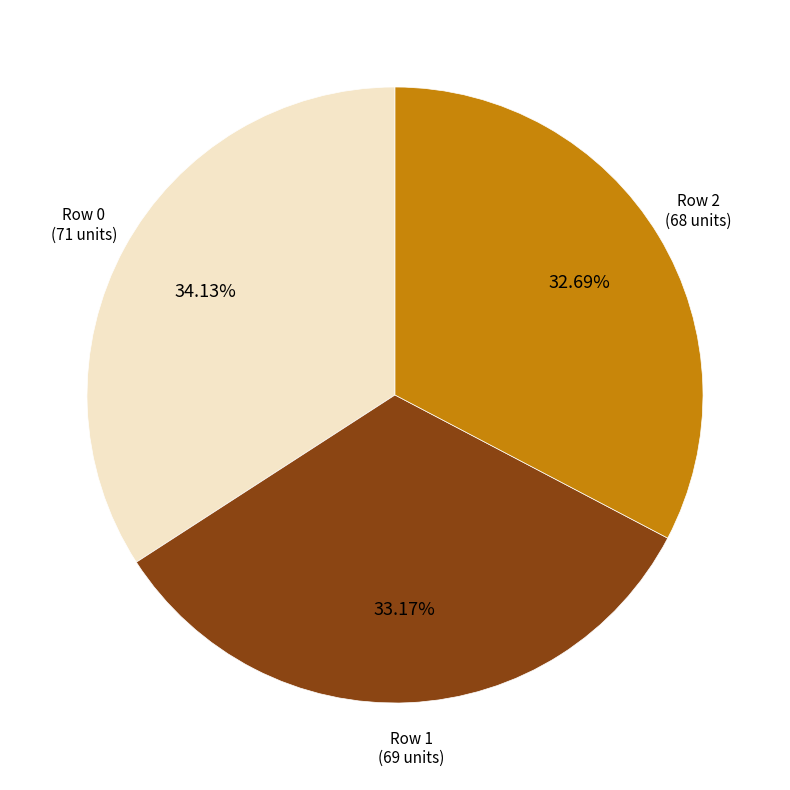

Is there a majority slice in this chart?

No